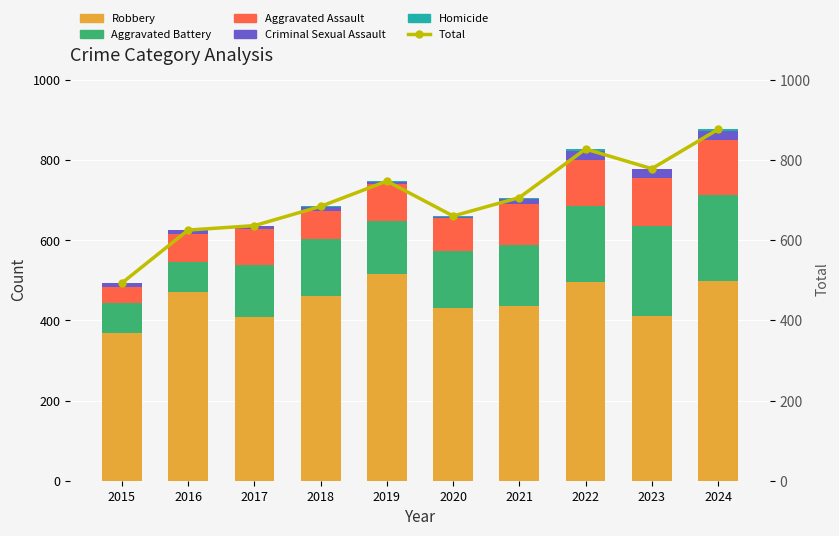

Are the bars horizontal?

No